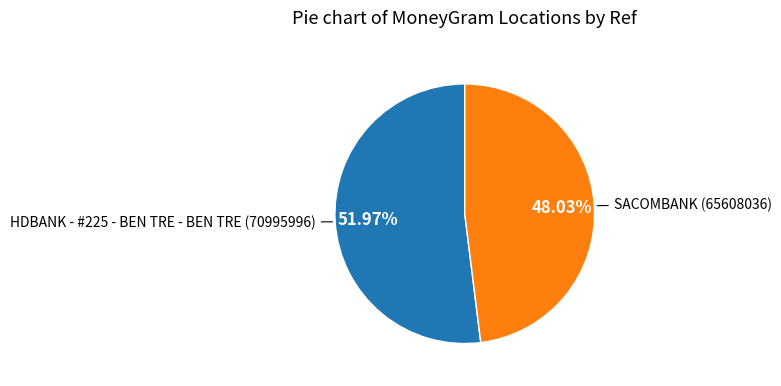

To the nearest percent, what is the average slice percentage?

50%